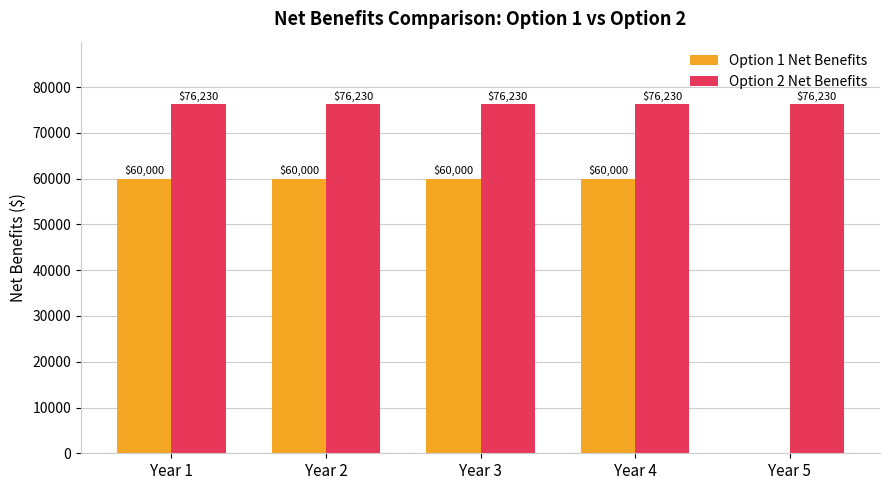

How many groups of bars are there?

5